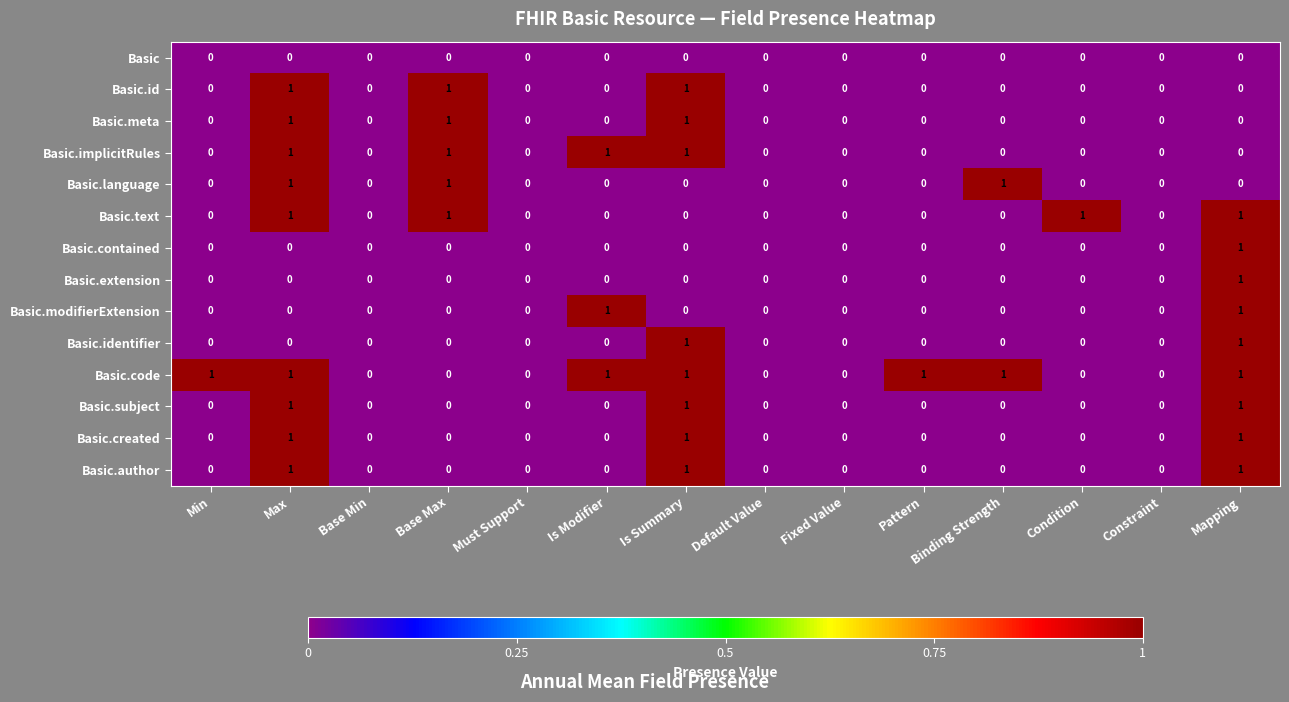

Which series has the largest total across all categories?

Basic.code